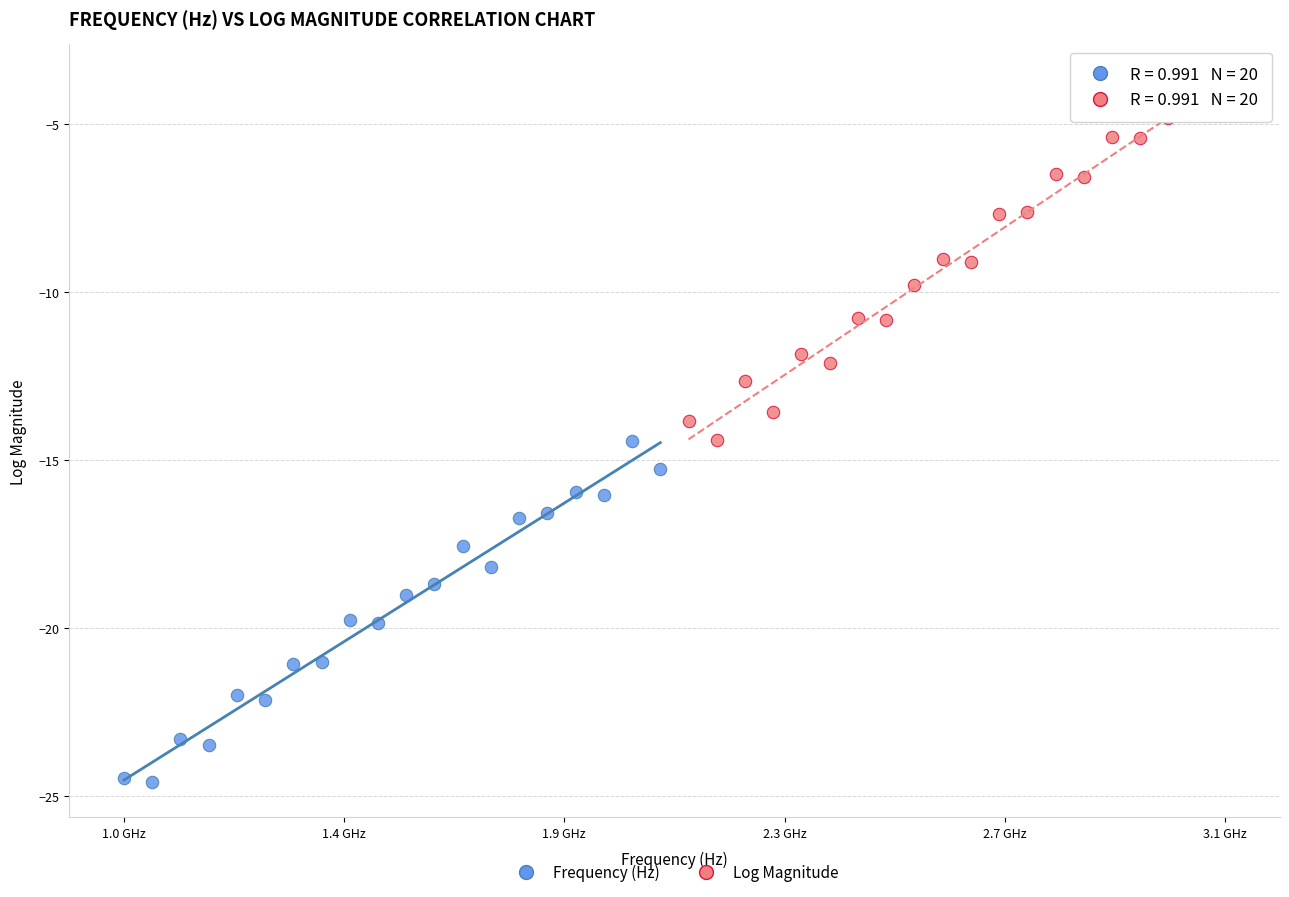

Which series has the widest spread of Y values?

Log Magnitude